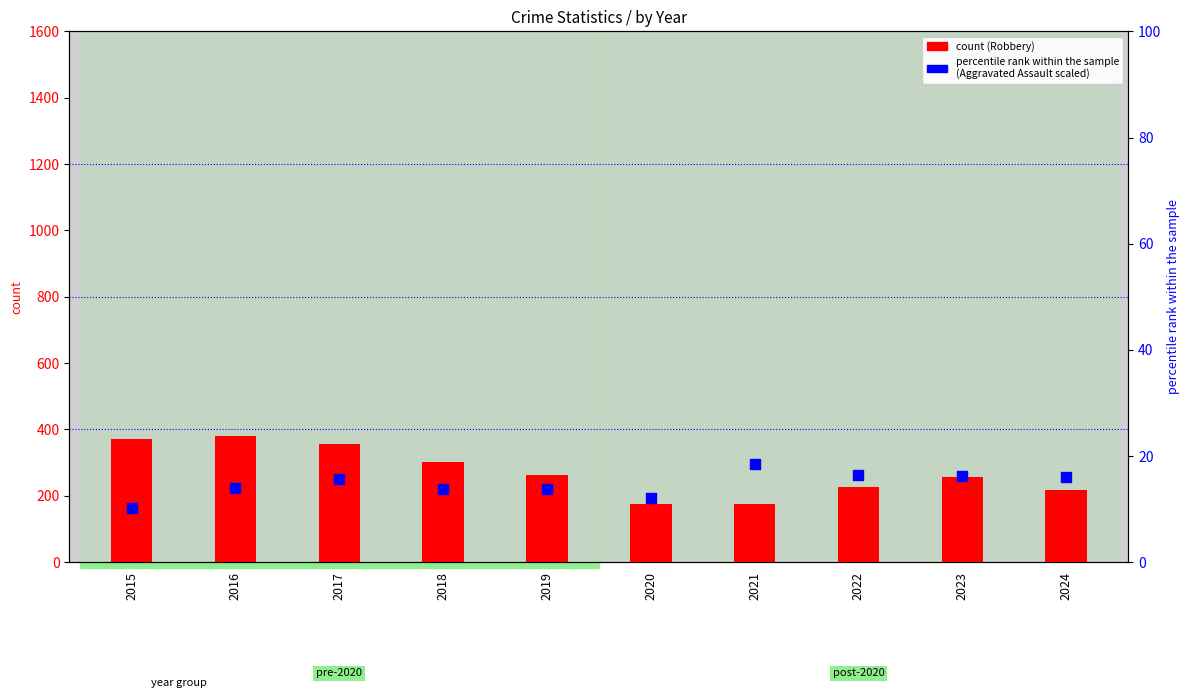

At which category is the sum across all series the highest?

2016